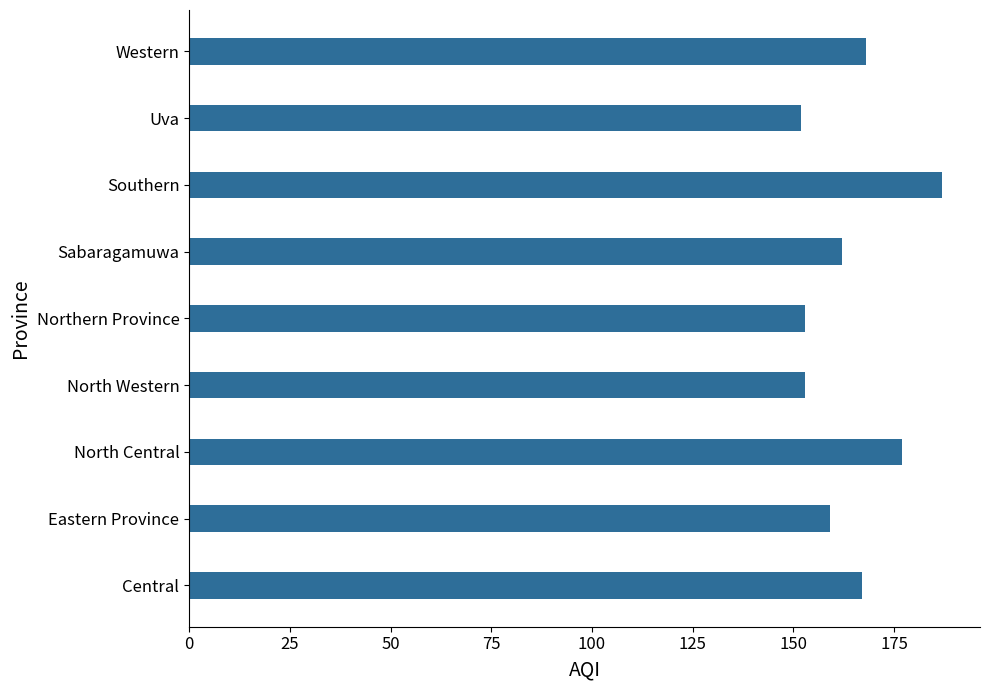

Reading bottom to top, transcribe all the data shown in this chart.

Central=167	Eastern Province=159	North Central=177	North Western=153	Northern Province=153	Sabaragamuwa=162	Southern=187	Uva=152	Western=168